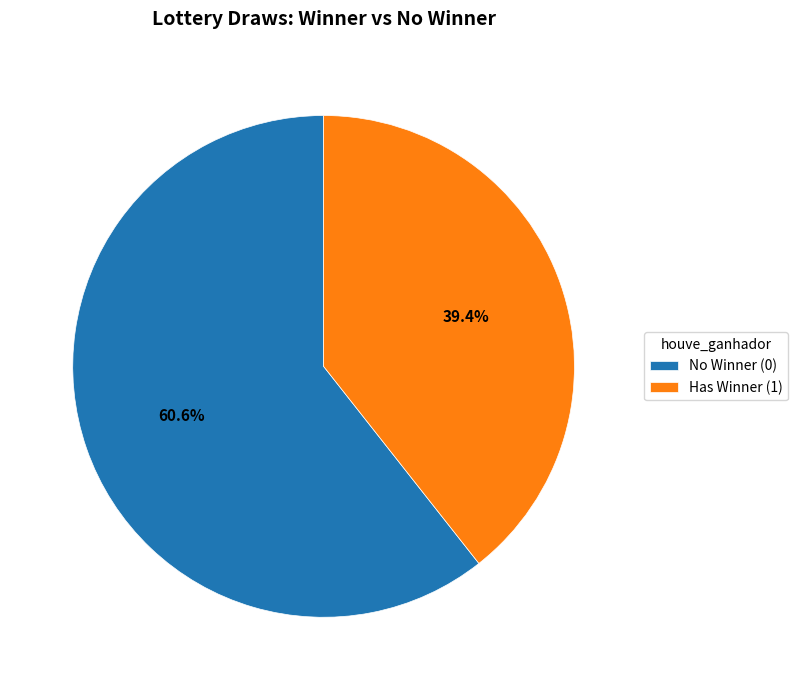

Is there any slice that represents more than half of the pie?

Yes